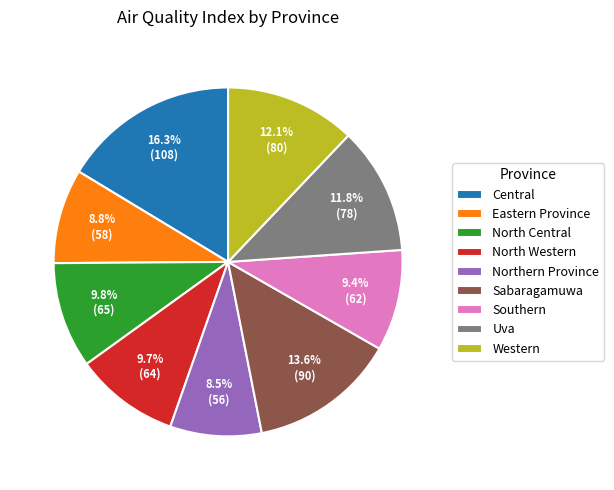

Approximately how many times larger is the value at Central compared to Sabaragamuwa?

1.2